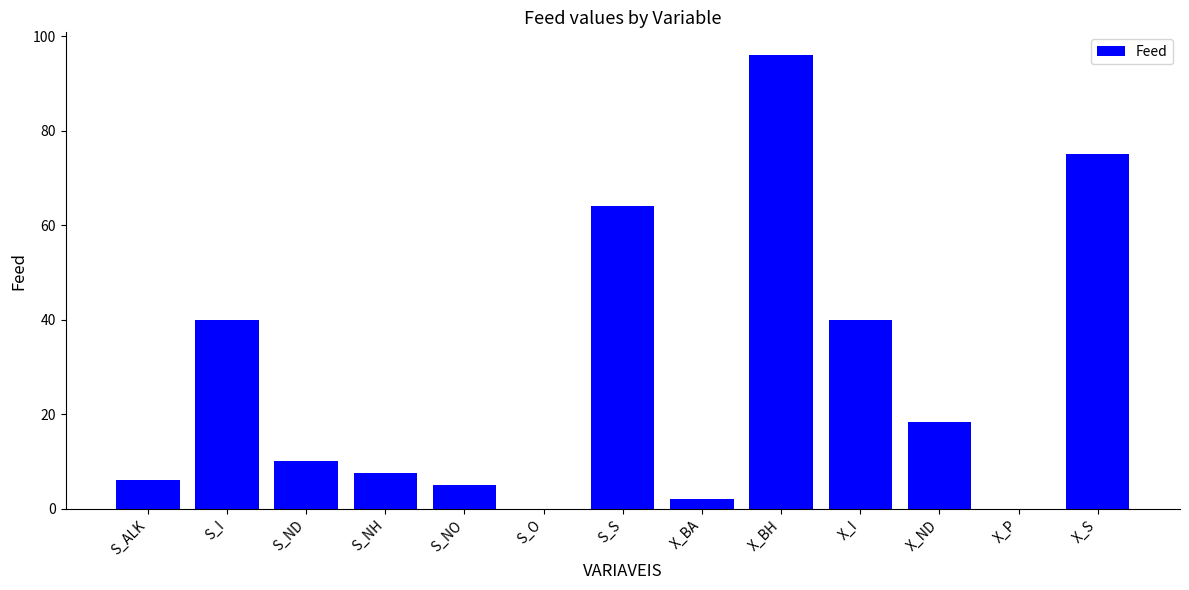

At which category does the chart reach its peak across all series?

X_BH